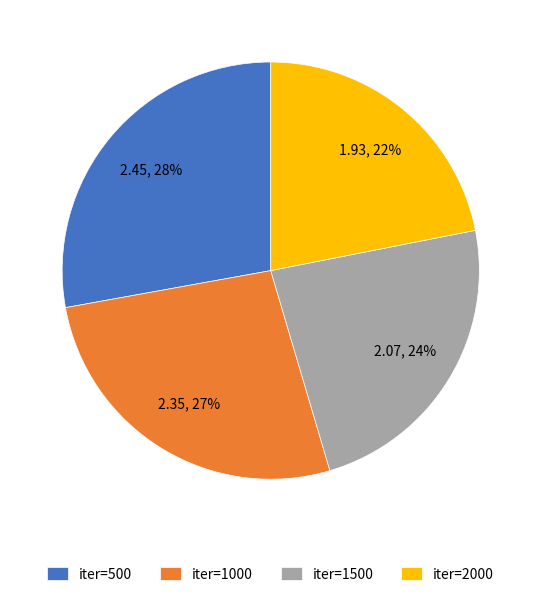

Is iter=2000 the majority of the pie?

No